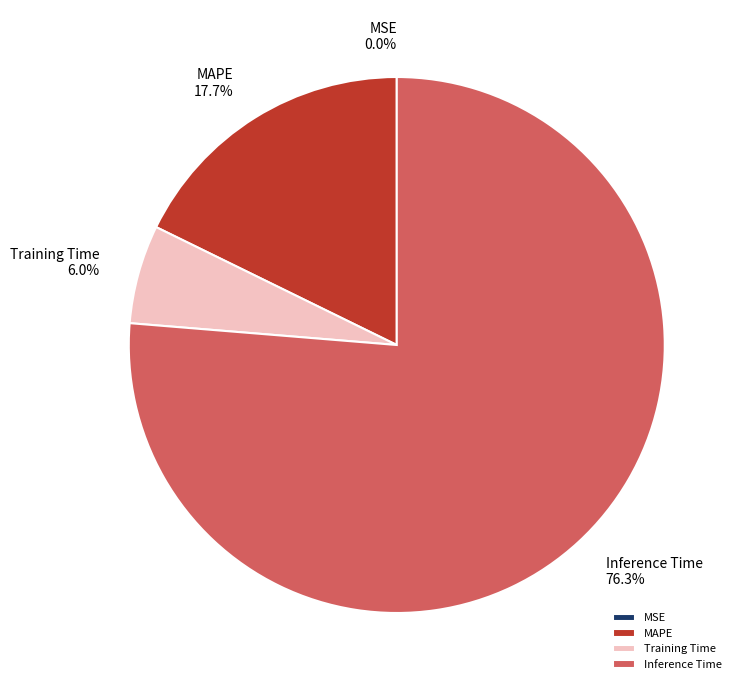

Does MAPE represent more than half of the total?

No